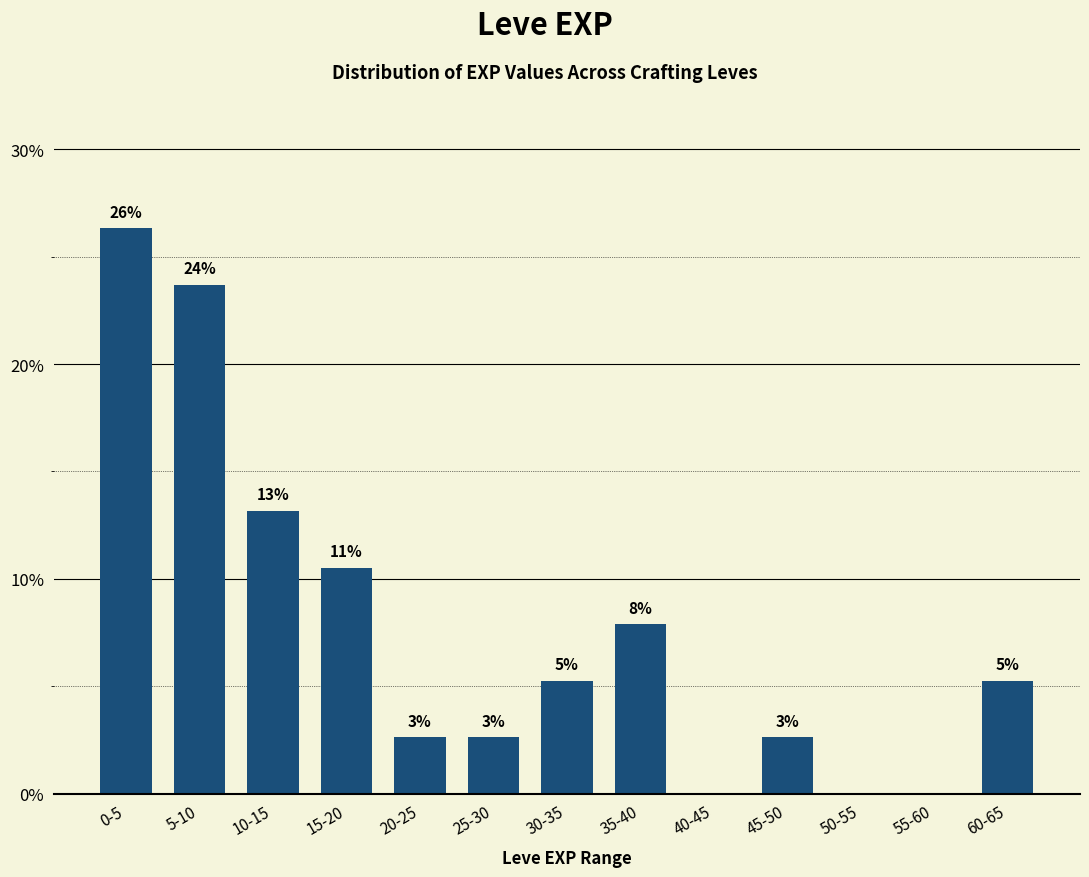

Are the bars horizontal?

No